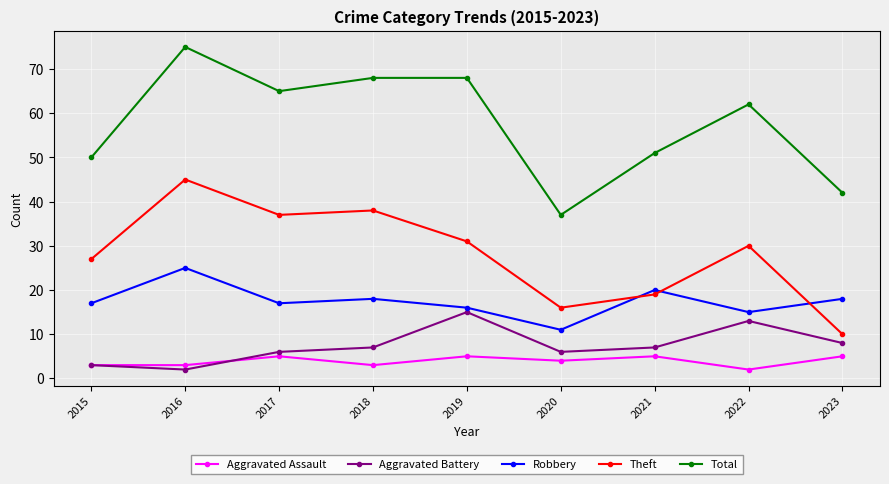

What is the spread (max minus min) of values at 2022?

60